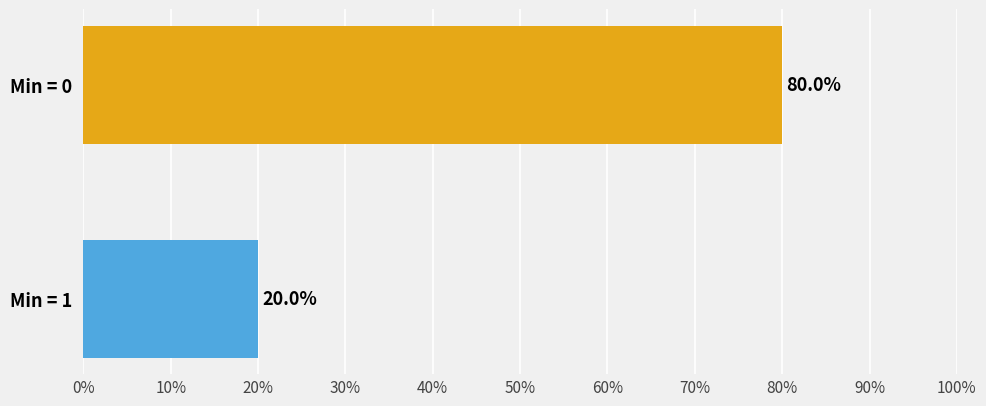

The value of Min at Extension.value[x] is -1. True or false?

False